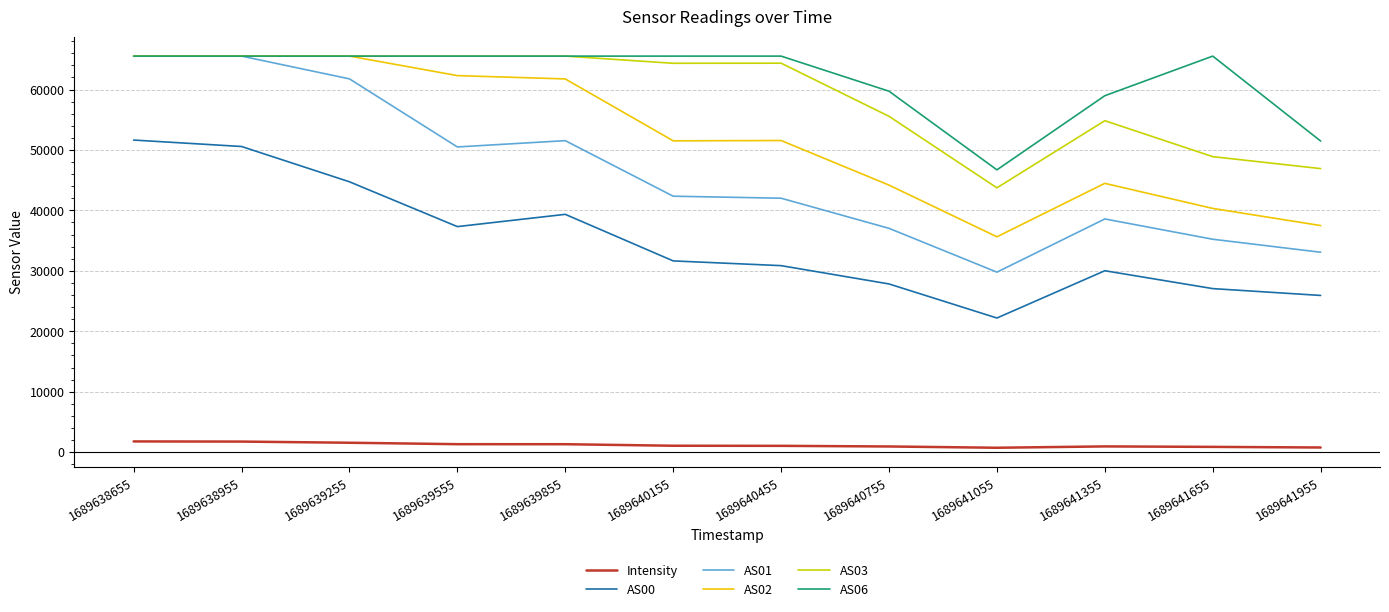

True or false: Intensity has a value of 864.1 at 1689641655.

True